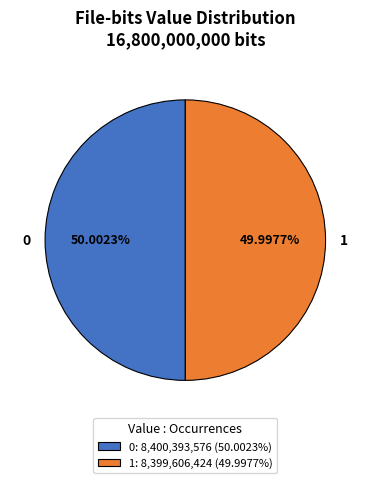

Is there a majority slice in this chart?

Yes